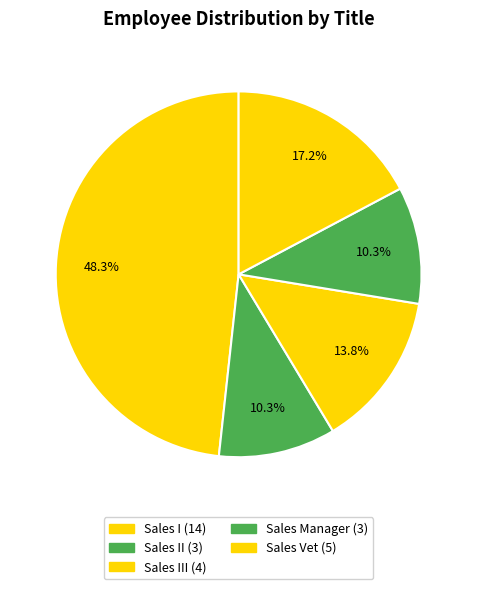

Which category has the smallest portion of the pie?

Sales II